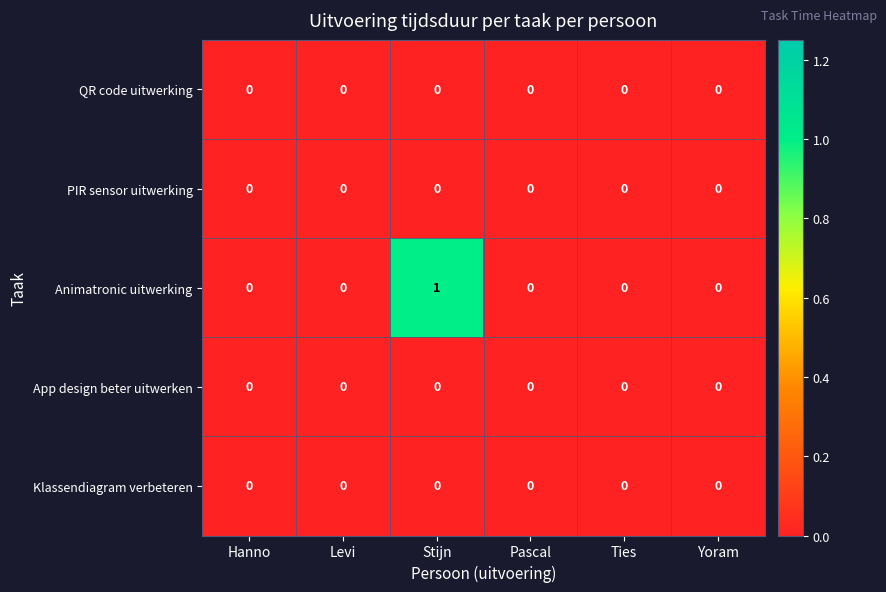

Reading left to right, transcribe all the data shown in this chart.

QR code uitwerking: 0	0	0	0	0	0
PIR sensor uitwerking: 0	0	0	0	0	0
Animatronic uitwerking: 0	0	1	0	0	0
App design beter uitwerken: 0	0	0	0	0	0
Klassendiagram verbeteren: 0	0	0	0	0	0